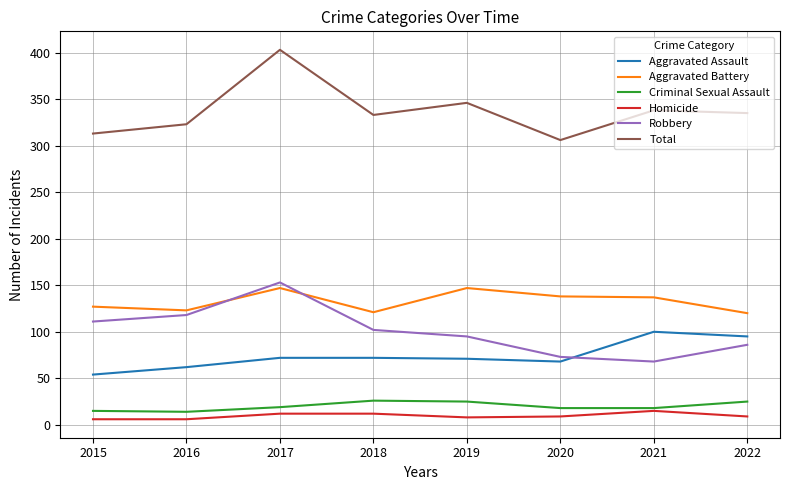

Which category has the highest value in the Aggravated Assault series?

2021